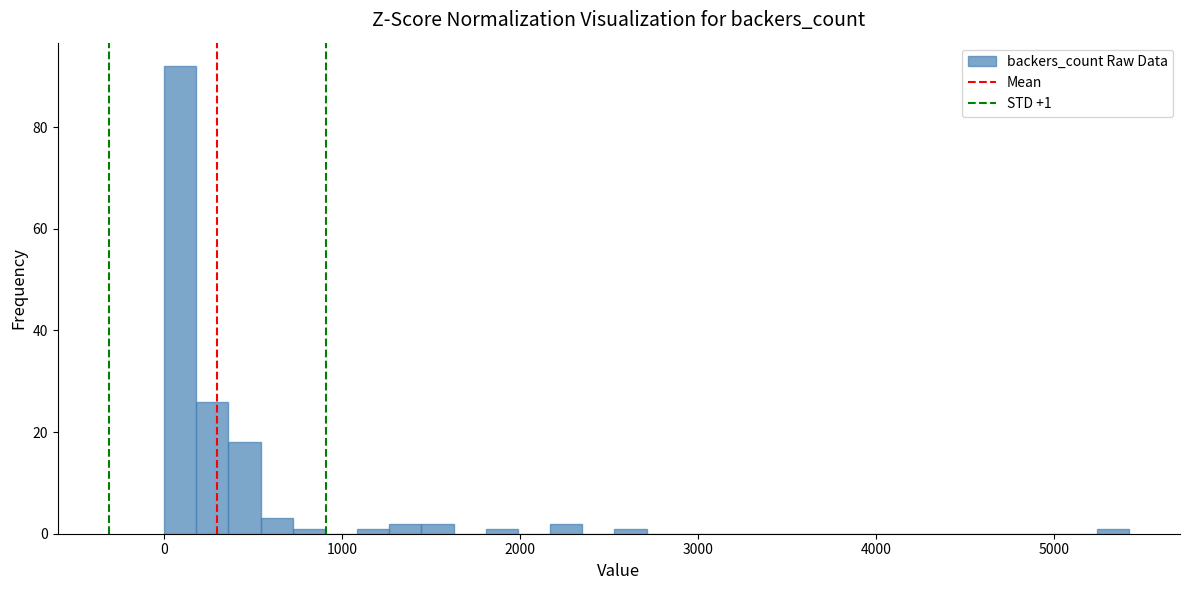

Read against the x-axis, roughly where is the centre of the tallest bar?

100